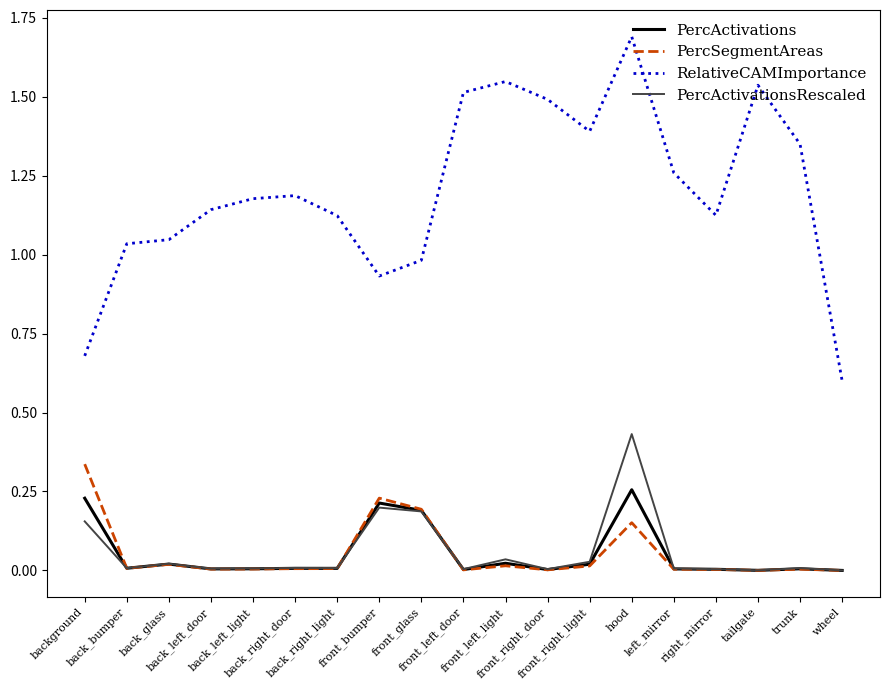

List the series in order of their peak value, lowest first.

PercActivations, PercSegmentAreas, PercActivationsRescaled, RelativeCAMImportance